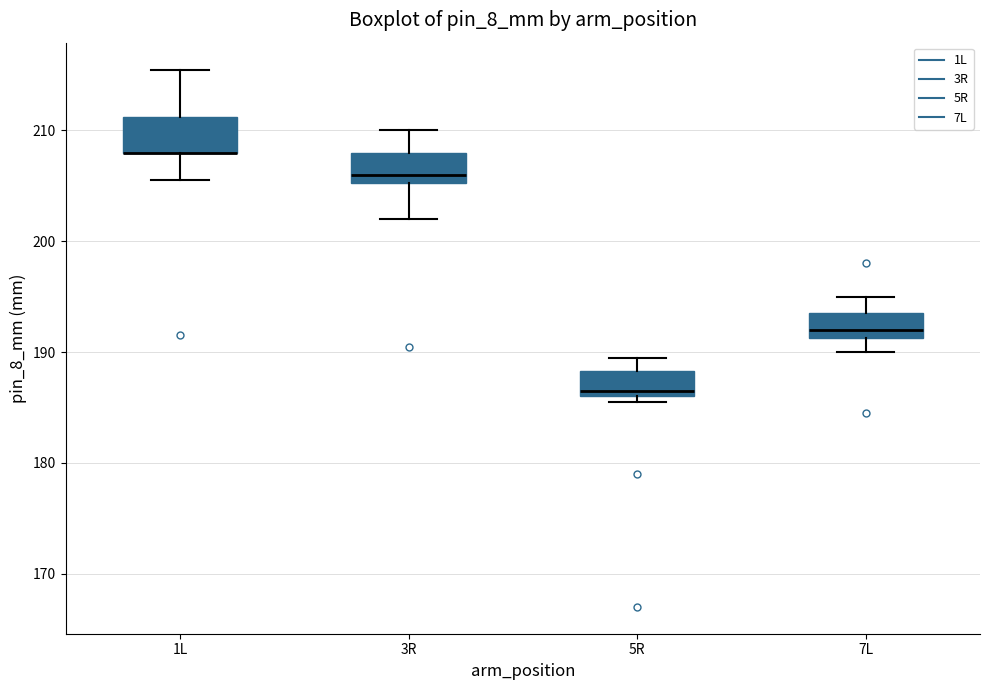

Where does the lower whisker of the box for 1L end on the y-axis? The values are not printed on the chart, so give them approximately, as read against the axis.

206